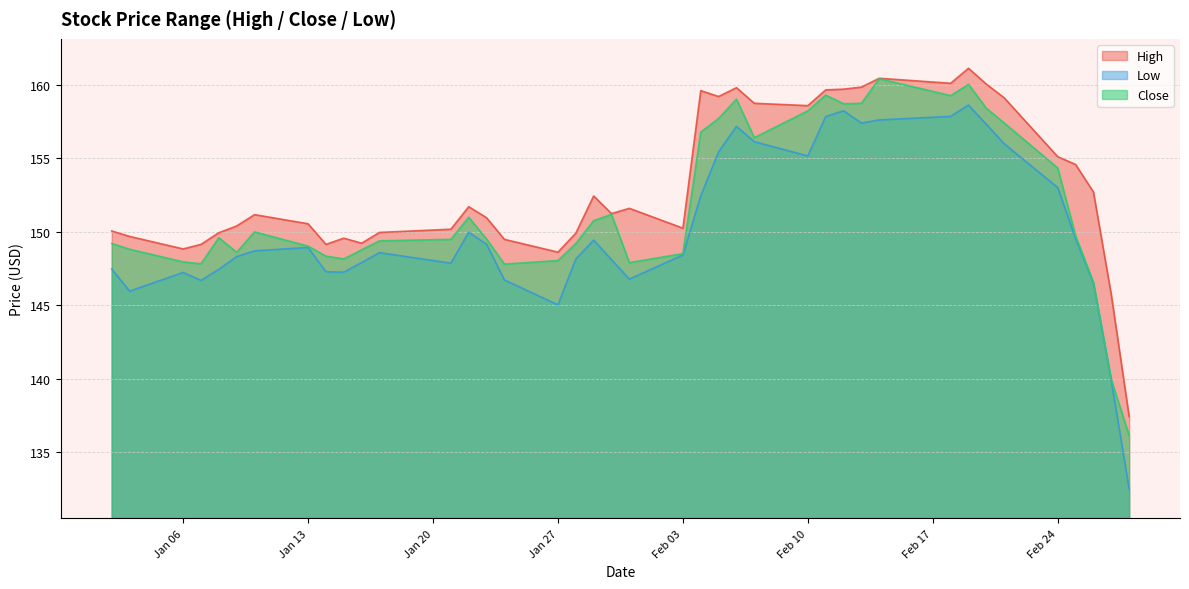

Is it true that Close equals 139.9 at 2020-02-27?

True